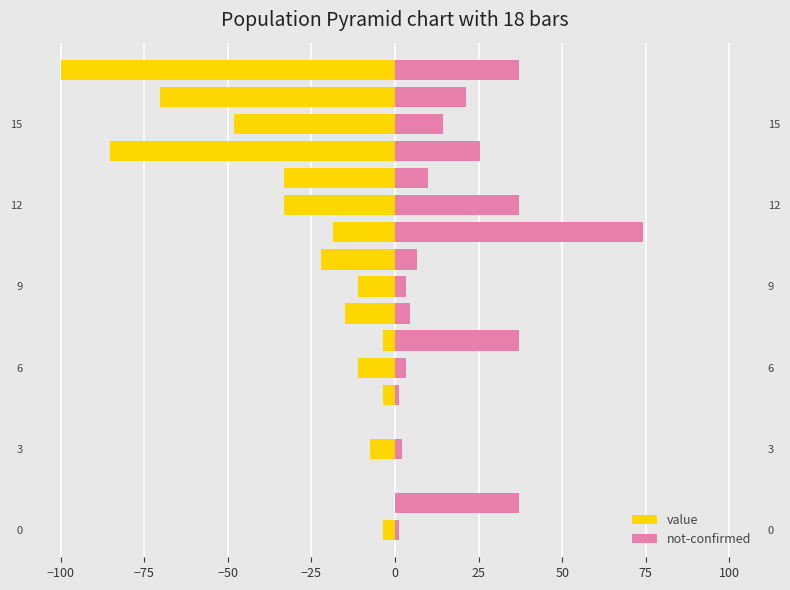

At −75, list the series in order from largest to smallest.

value, not-confirmed